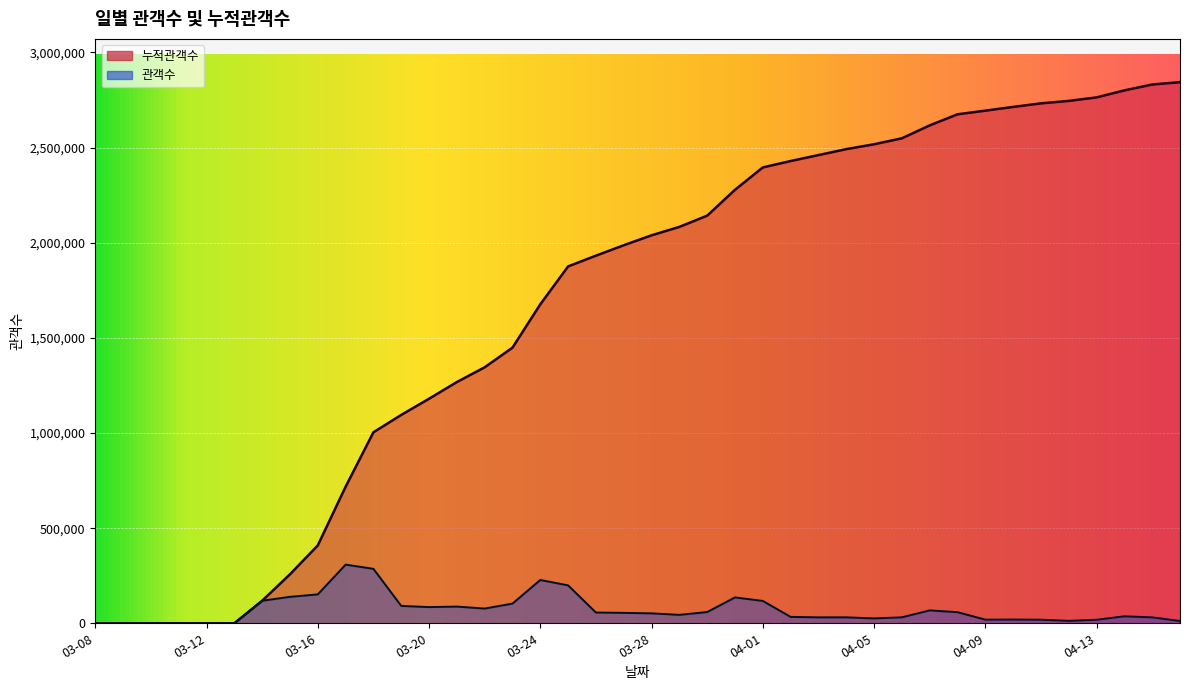

True or false: 관객수 and 누적관객수 cross at least once.

False